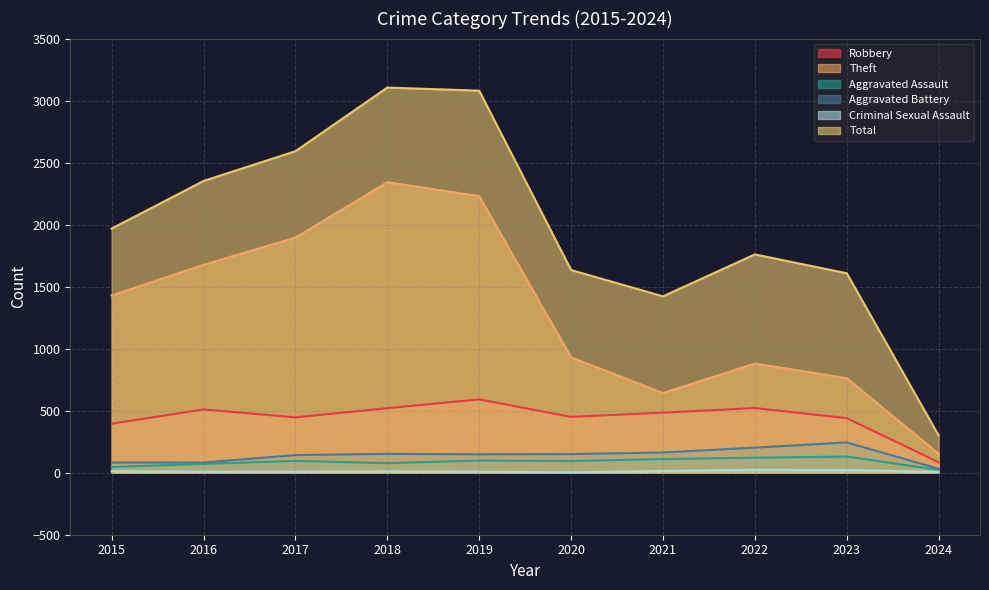

At which category does Aggravated Battery reach its first local peak?

2018